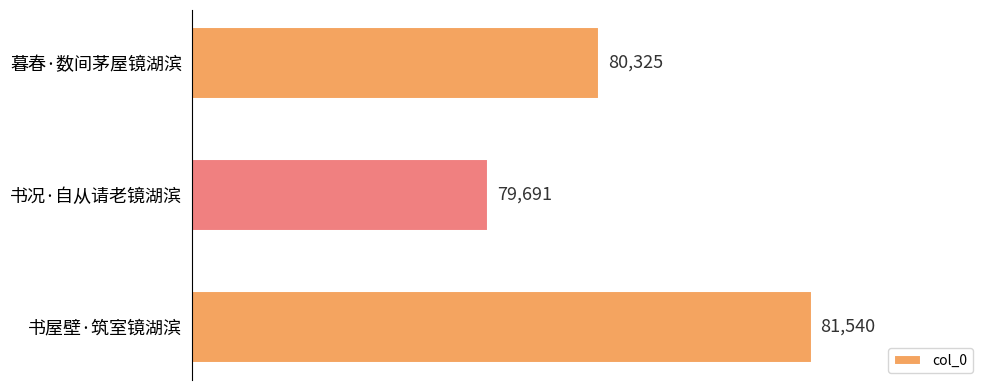

Does the chart contain any negative values?

No